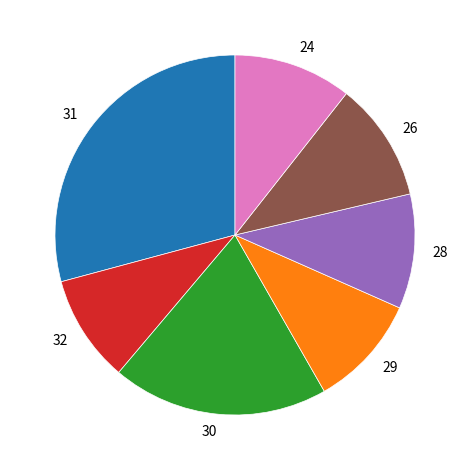

Do 30 and 24 together represent more than half of the pie?

No